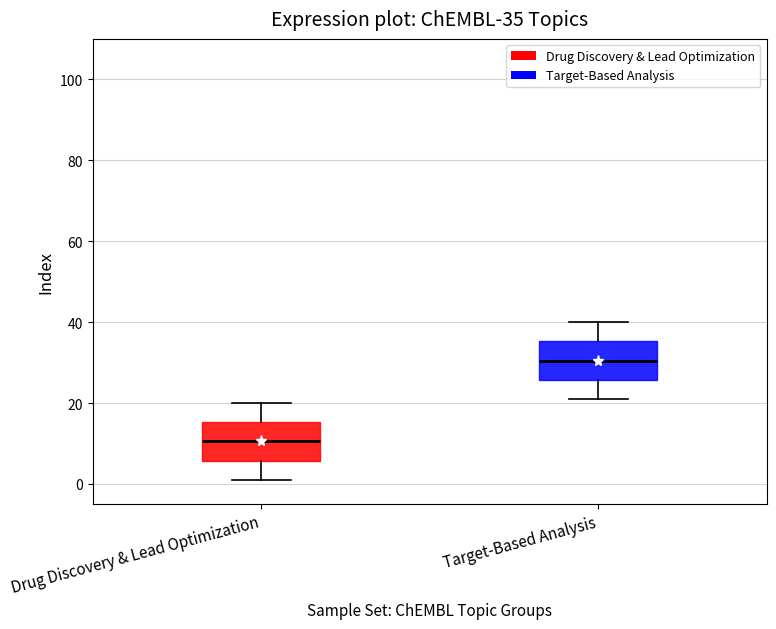

Which box's median line is the lowest?

Drug Discovery & Lead Optimization